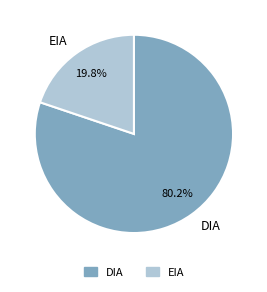

To the nearest percent, what percentage of the pie is DIA?

80%